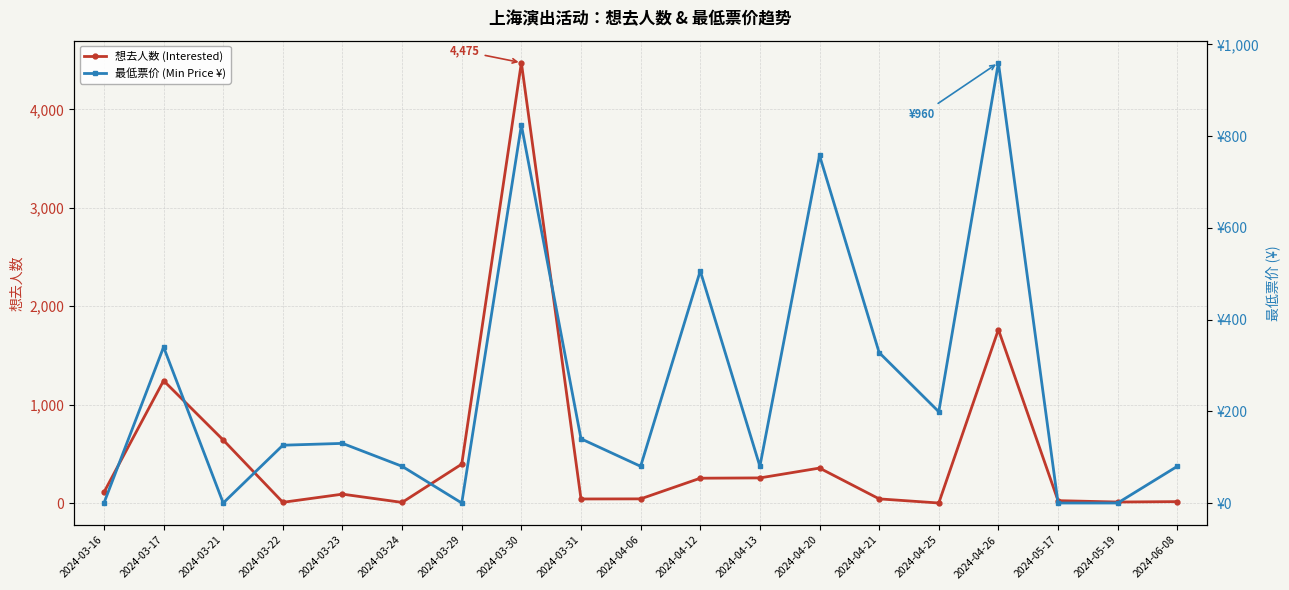

What is the average value of the 想去人数 (Interested) series?

515